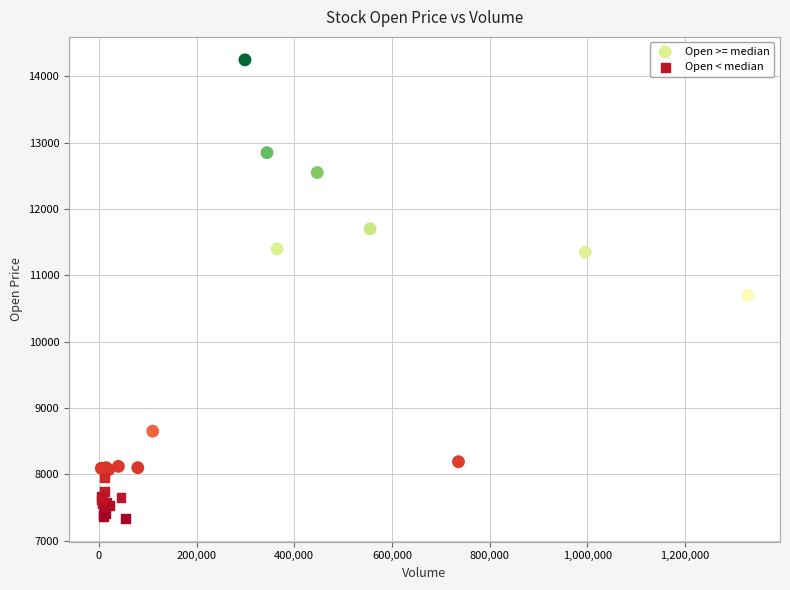

What are all the series names shown in the legend?

Open >= median, Open < median